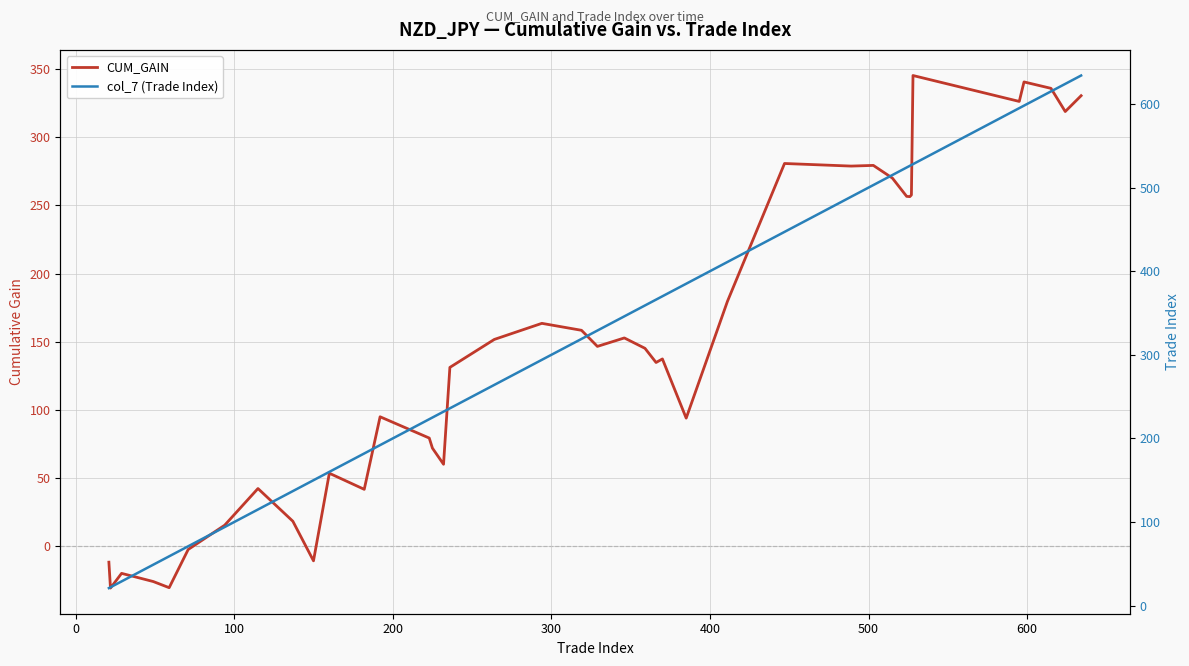

Rank the series by their average value, from lowest to highest.

CUM_GAIN, col_7 (Trade Index)